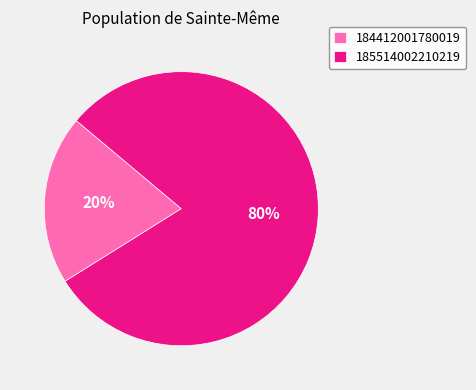

Between 184412001780019 and 185514002210219, which is larger?

185514002210219